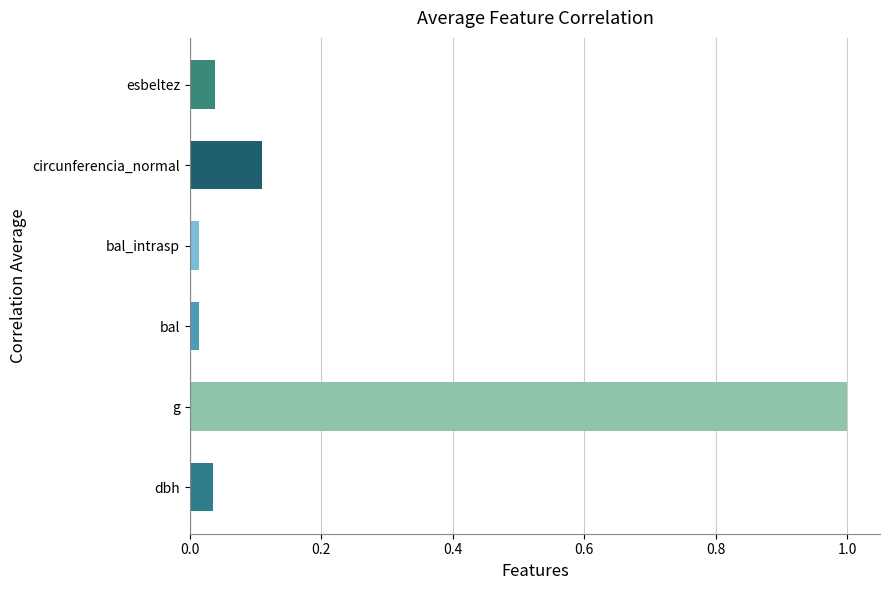

How many bars are there in total?

6